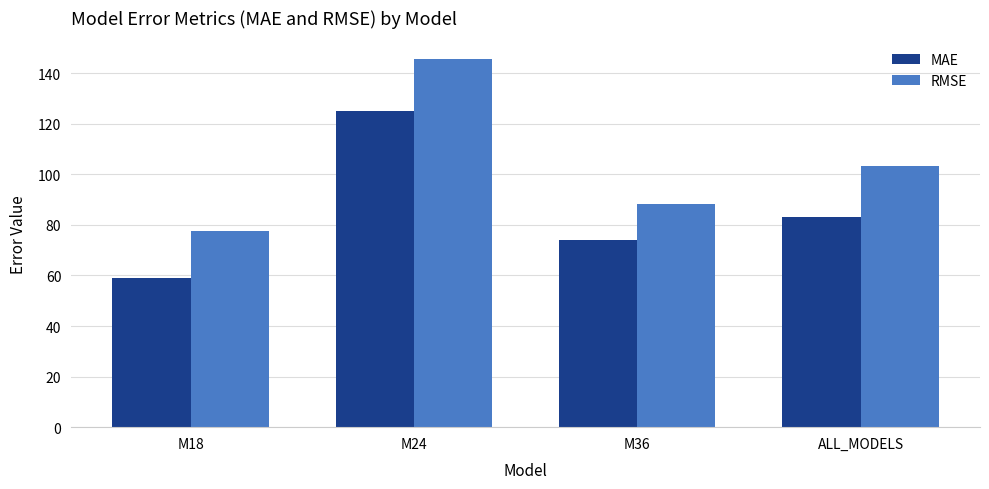

How many groups of bars are there?

4